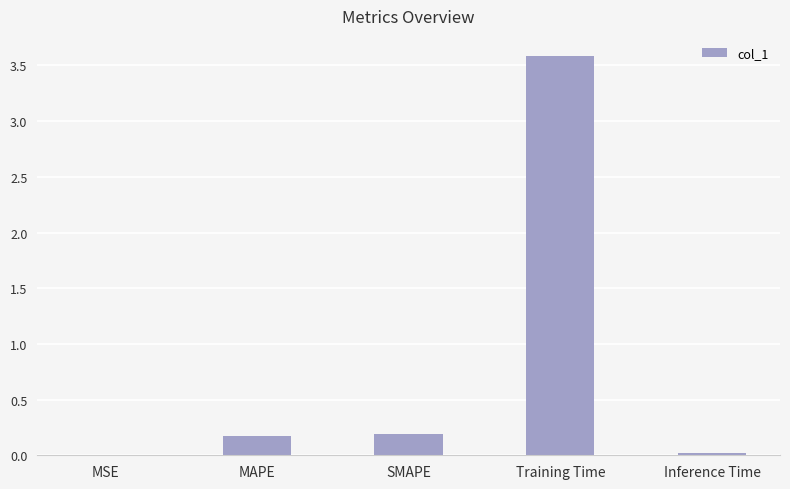

True or false: the data shows 6.4 at Training Time.

False